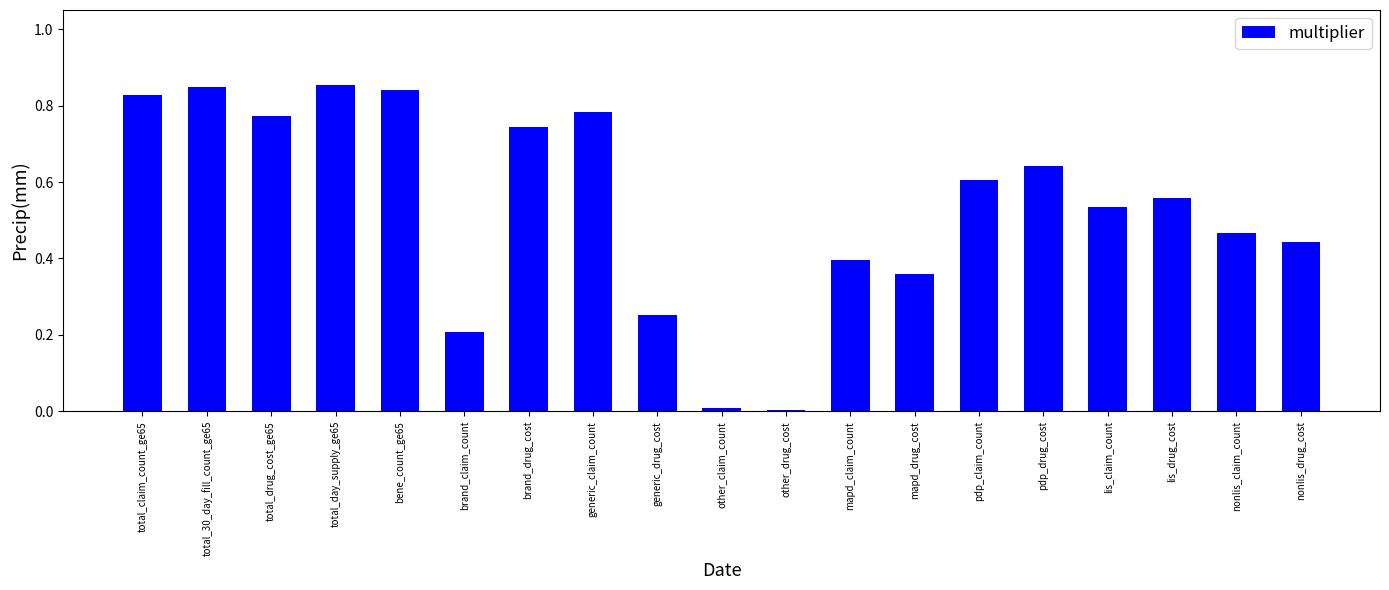

Is it true that the value at pdp_drug_cost is 0.6?

True